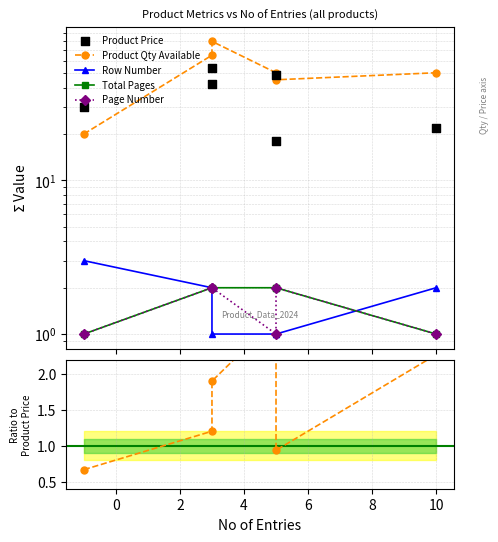

Which series reaches the minimum Y coordinate?

Row Number